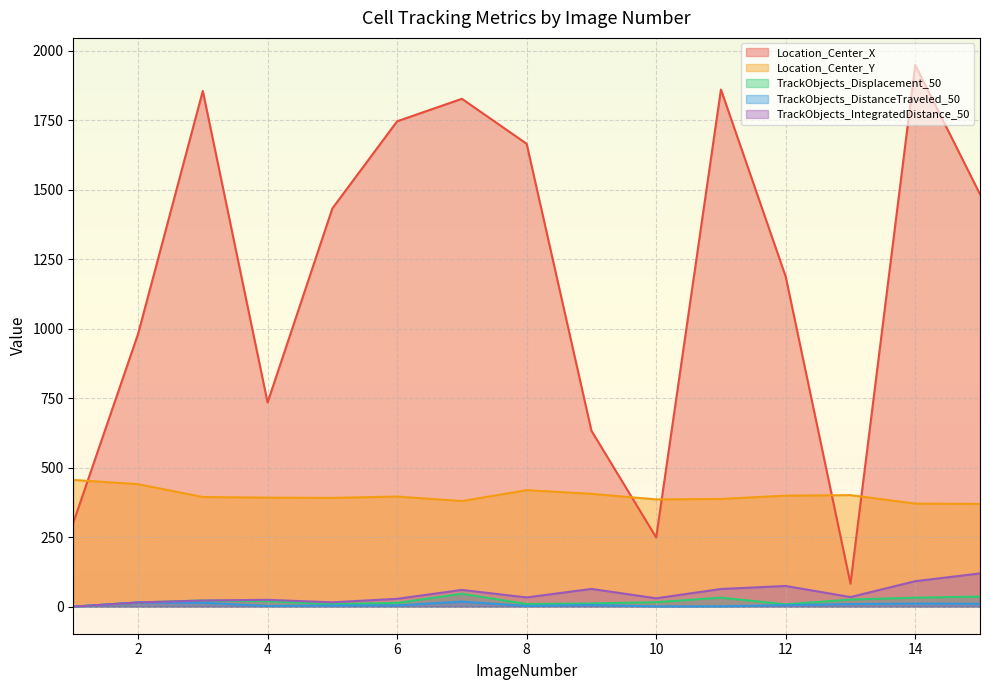

True or false: TrackObjects_DistanceTraveled_50 and TrackObjects_IntegratedDistance_50 cross at least once.

False